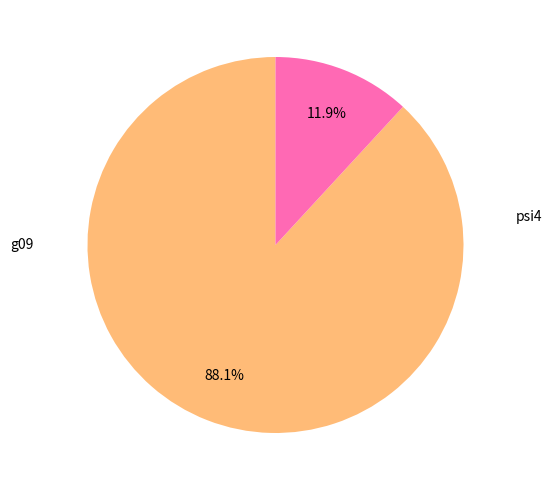

Does any single category account for the majority?

Yes